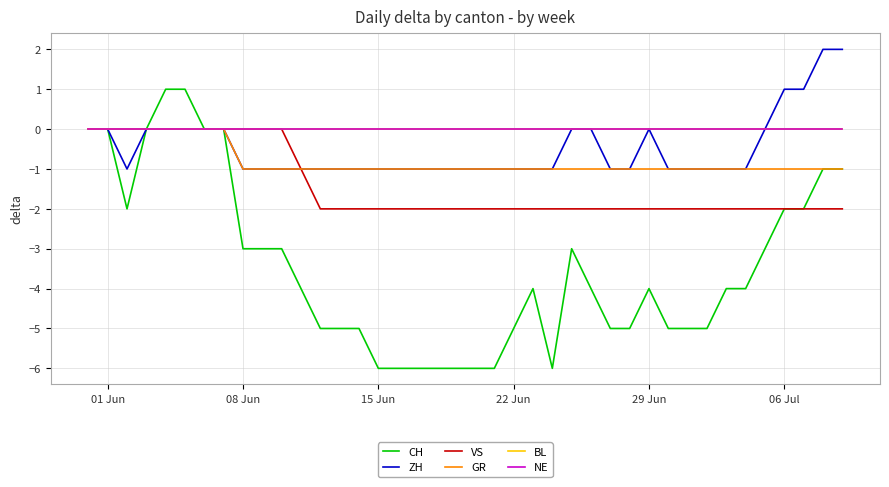

What is the average value of the GR series?

-1